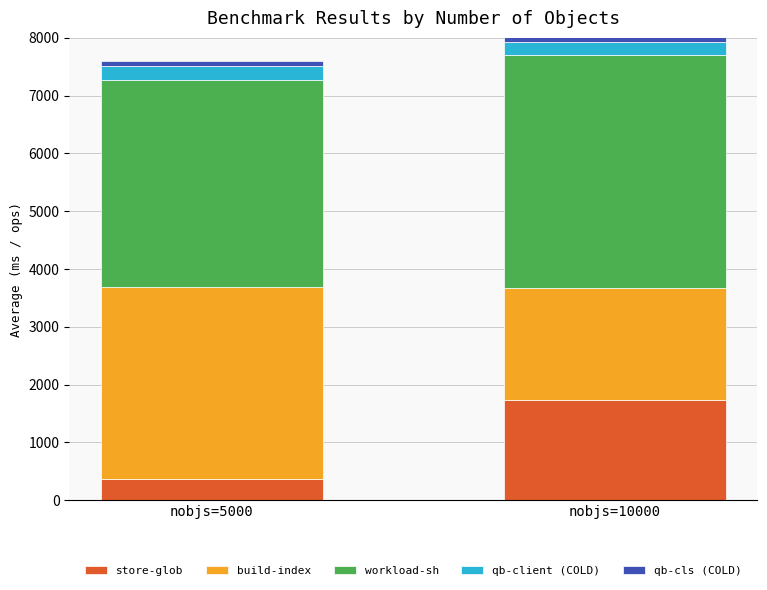

Are the bars horizontal?

No